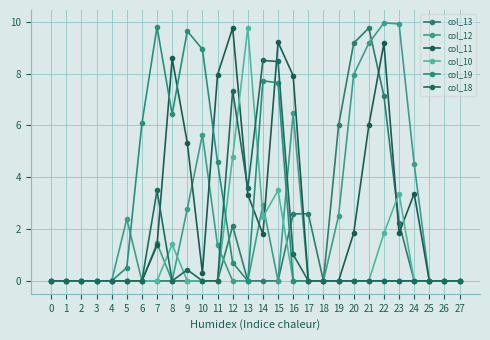

What is the maximum value for col_12?

10.0